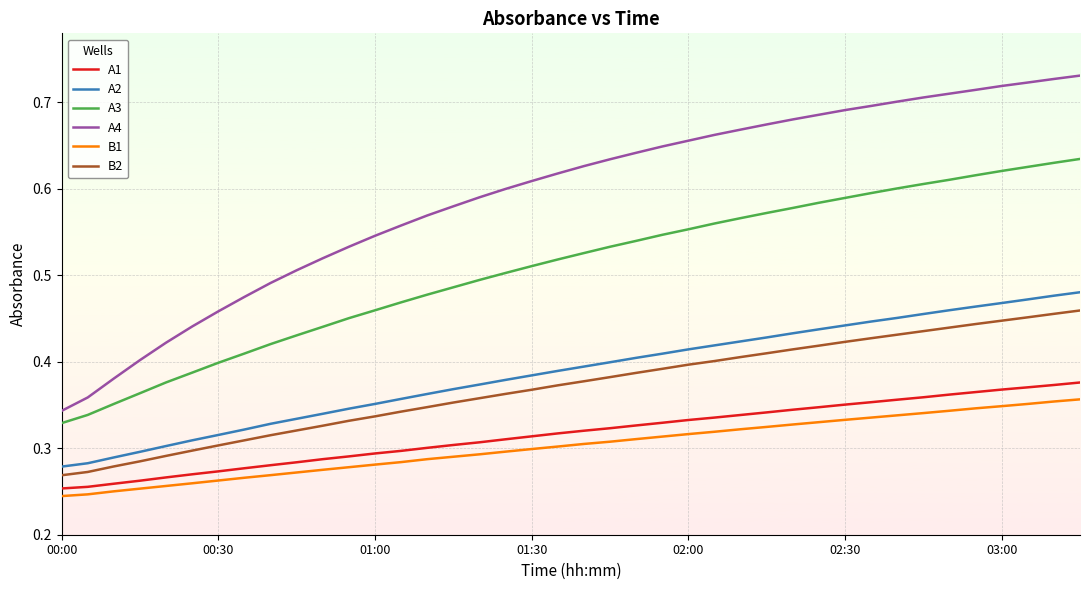

How many categories are shown in the chart?

40